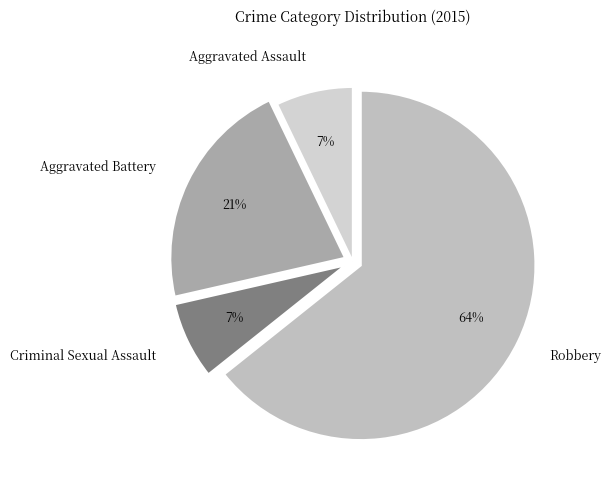

To the nearest percent, what portion does Aggravated Battery represent?

21%